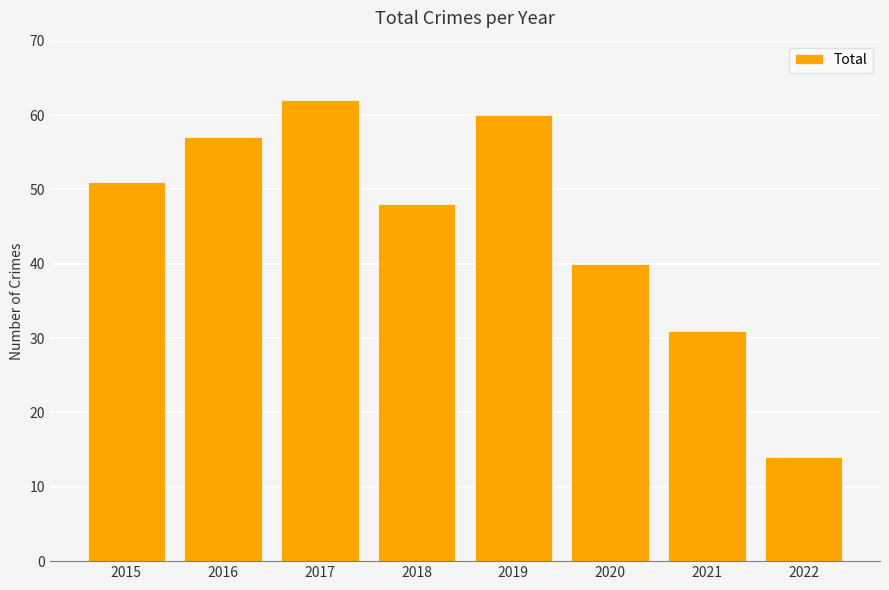

Which category has the highest value across all series?

2017